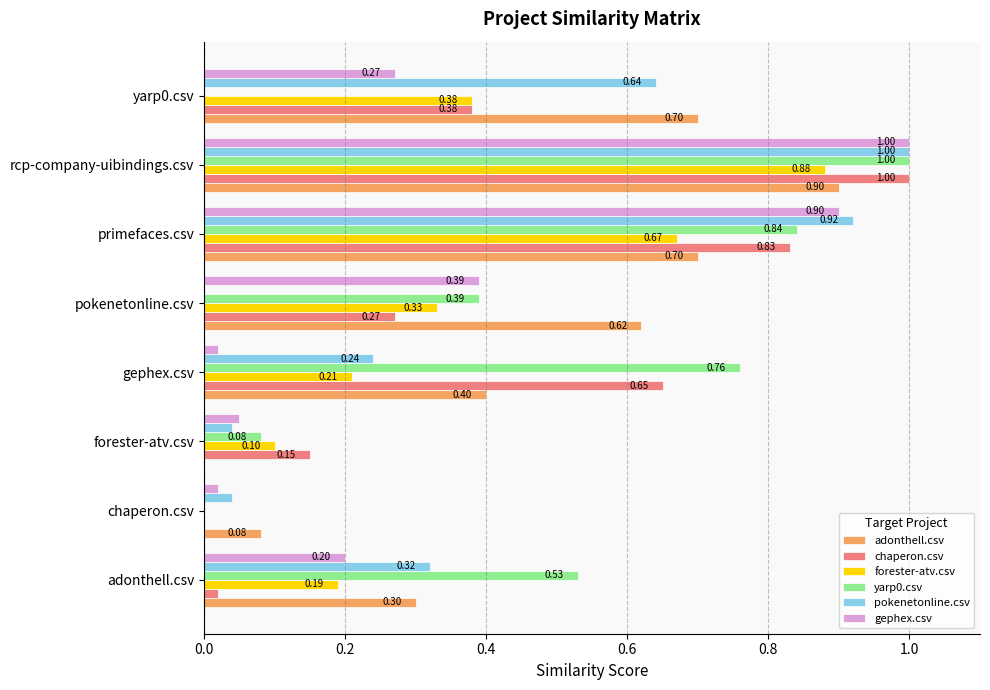

Between pokenetonline.csv and yarp0.csv, which series saw the biggest shift?

pokenetonline.csv